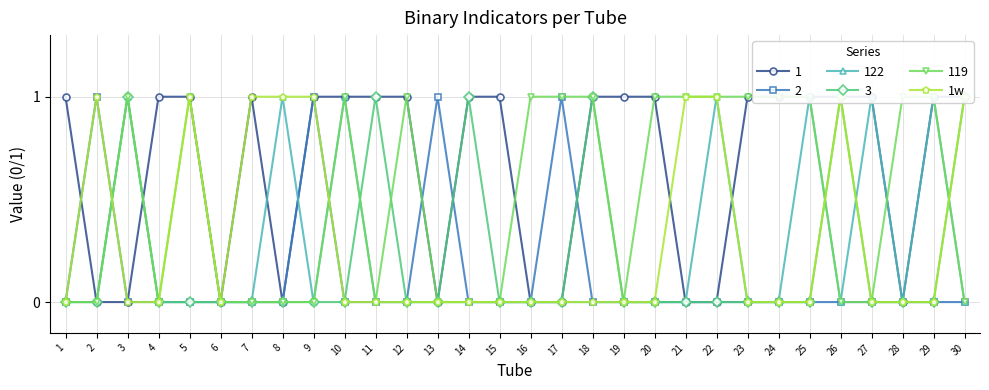

How many lines are shown in the chart?

1